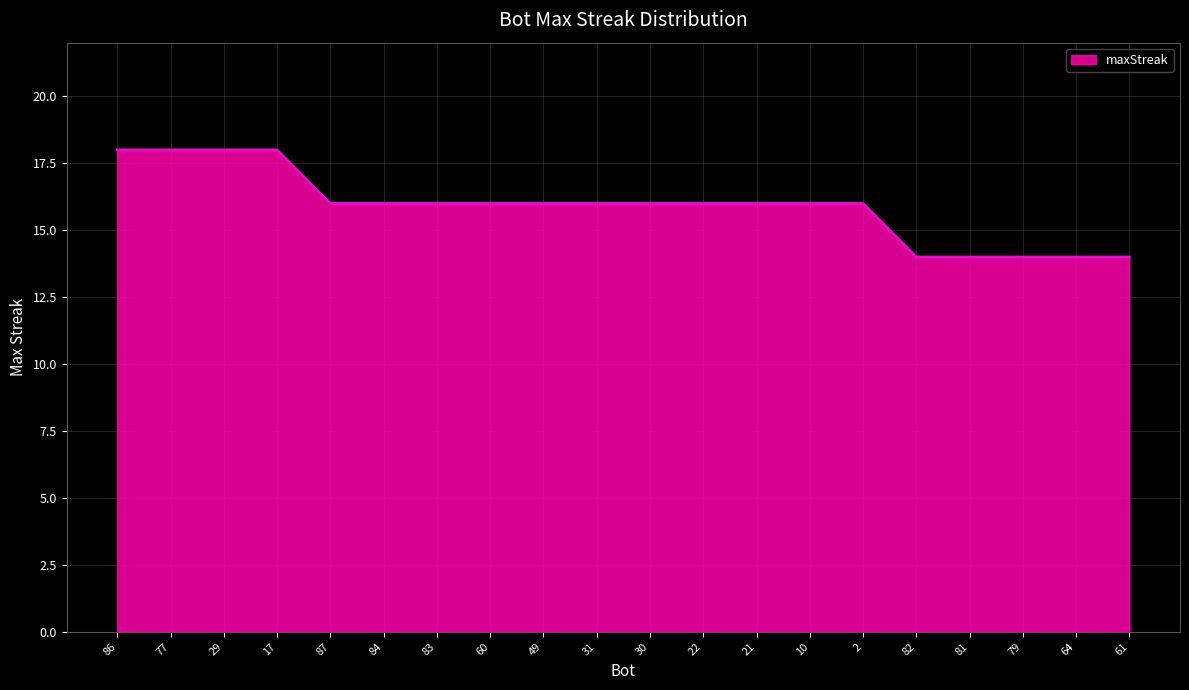

What position from the left is 64?

19